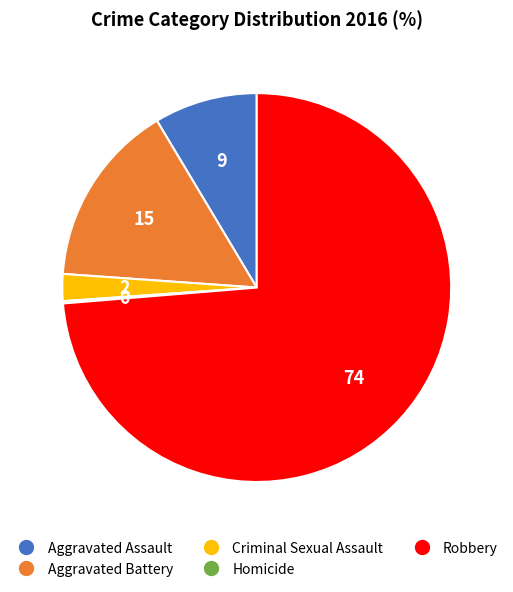

The Robbery slice represents 74% of the pie. True or false?

True